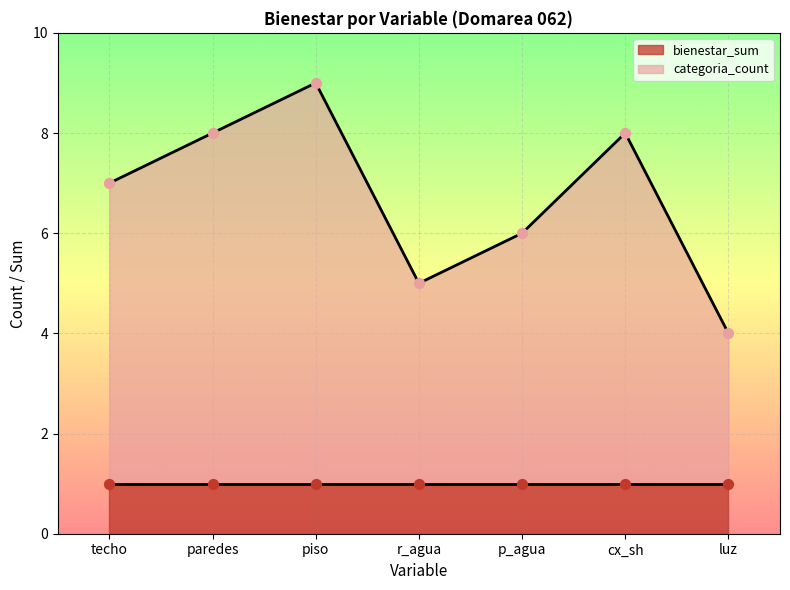

Between cx_sh and paredes, which is larger?

cx_sh